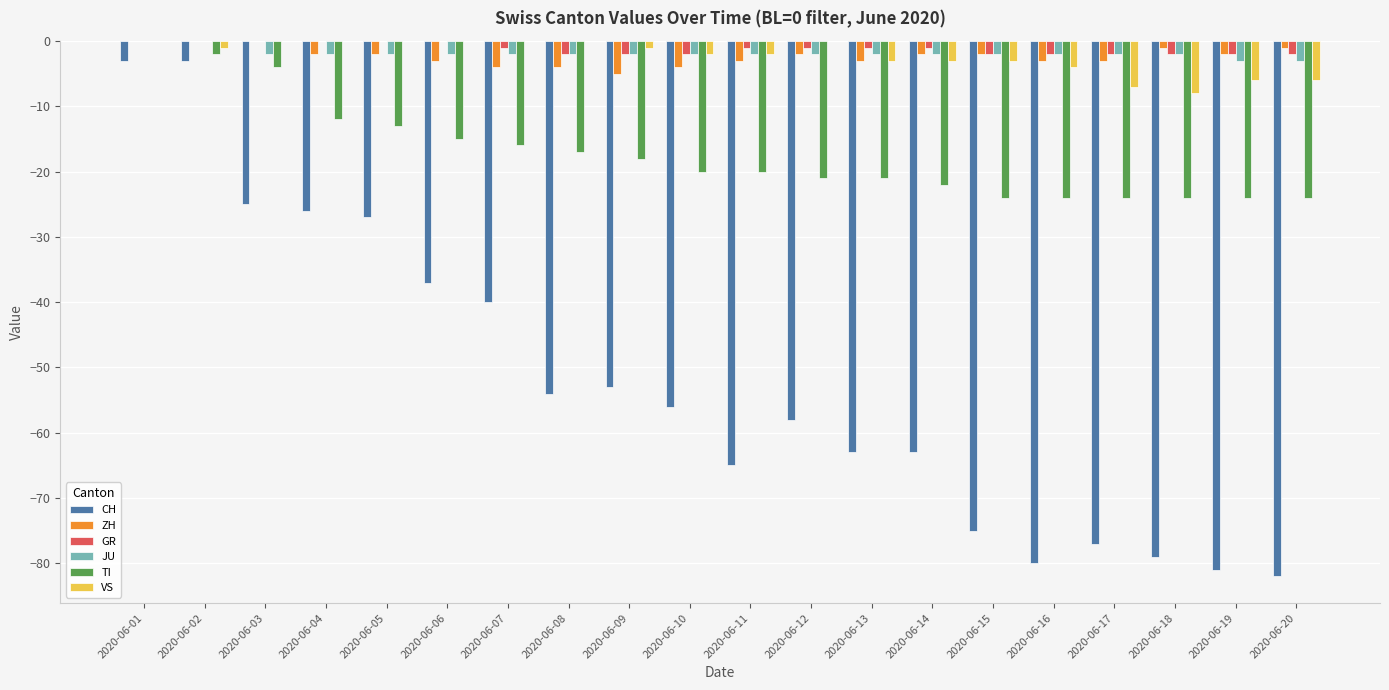

Between 2020-06-07 and 2020-06-11, which series saw the biggest shift?

CH